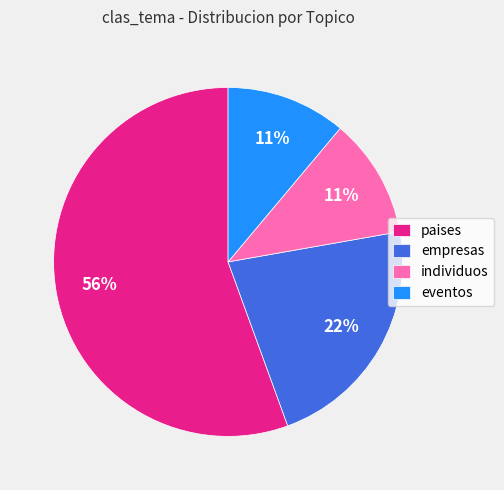

Approximately how many times larger is the value at paises compared to empresas?

2.5